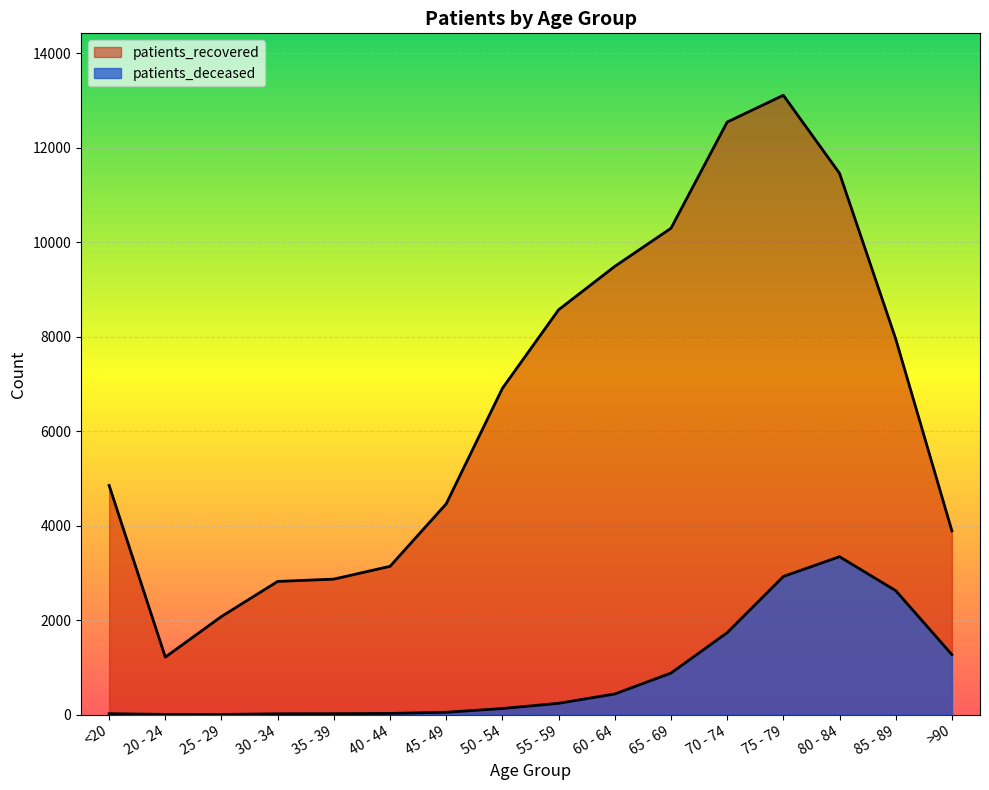

True or false: patients_deceased and patients_recovered cross at least once.

False